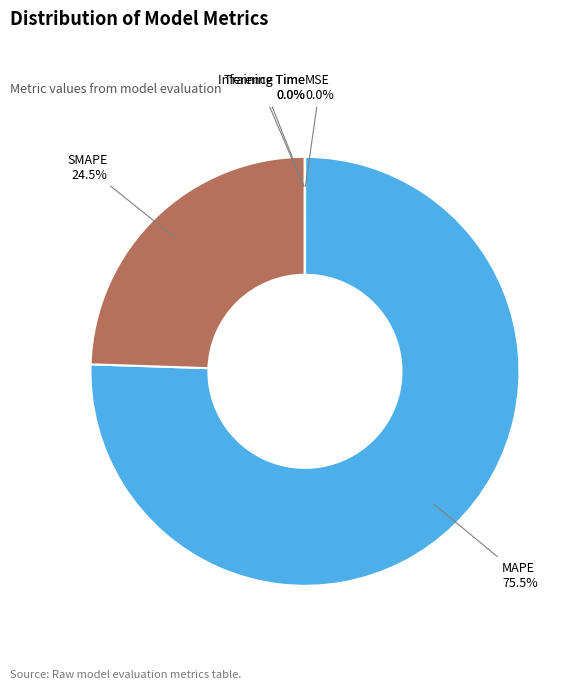

What is the largest slice in the pie chart?

MAPE